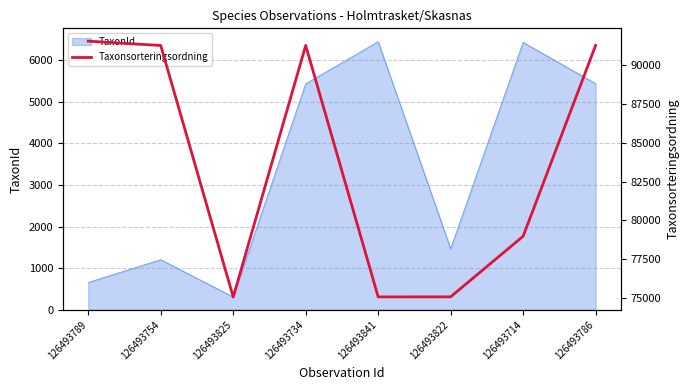

Reading right to left, what are all the values shown in this chart?

126493786=91263	126493714=78980	126493822=75080	126493841=75075	126493734=91263	126493825=75067	126493754=91259	126493789=91541